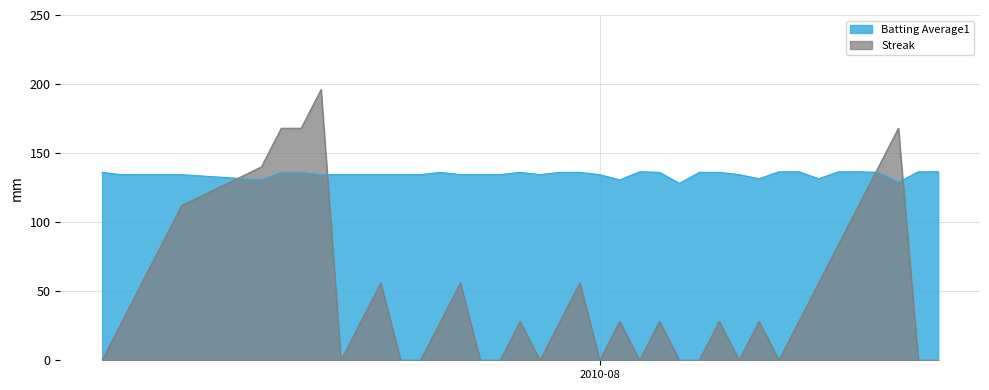

Rank the series by their maximum value, from lowest to highest.

Batting Average1, Streak